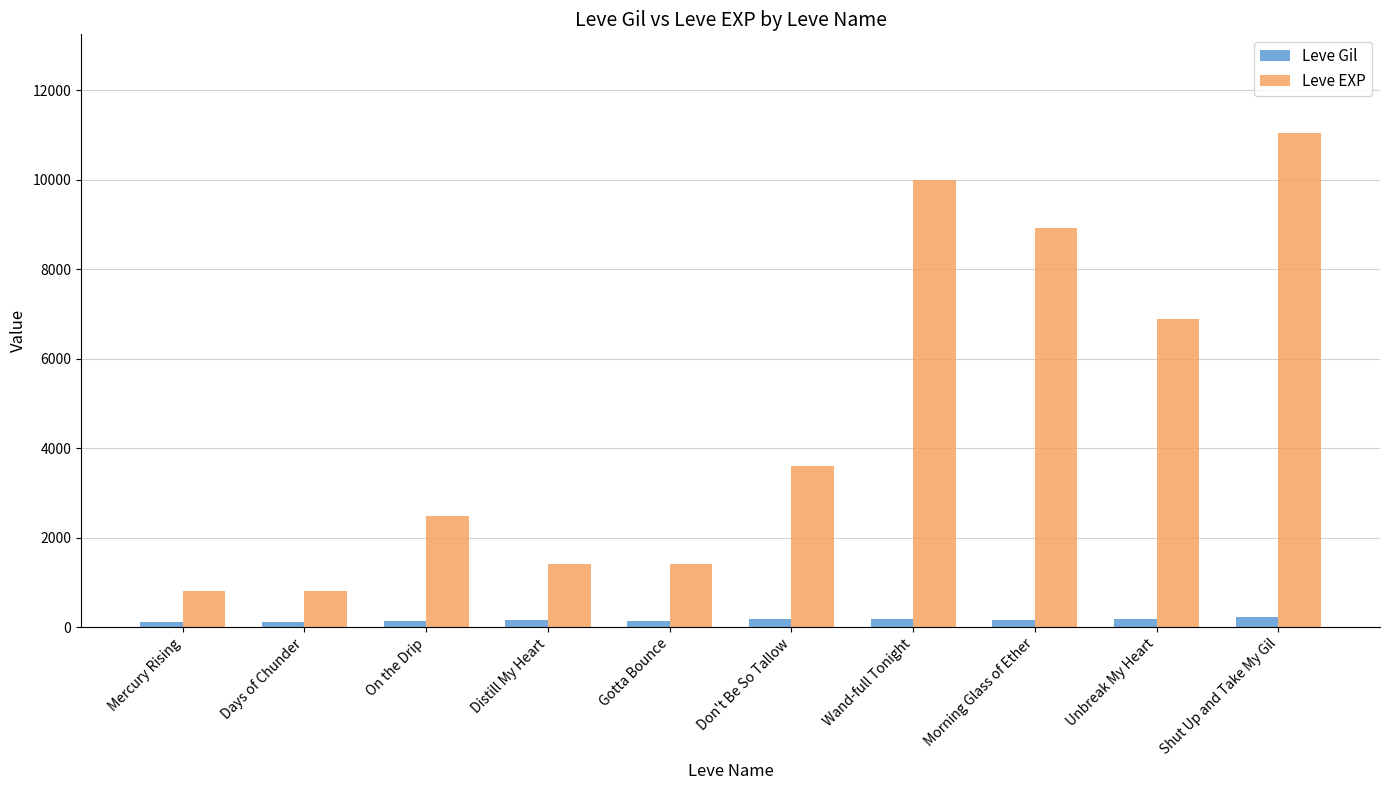

What is the value of the Leve EXP bar at the 1st from the left?

800